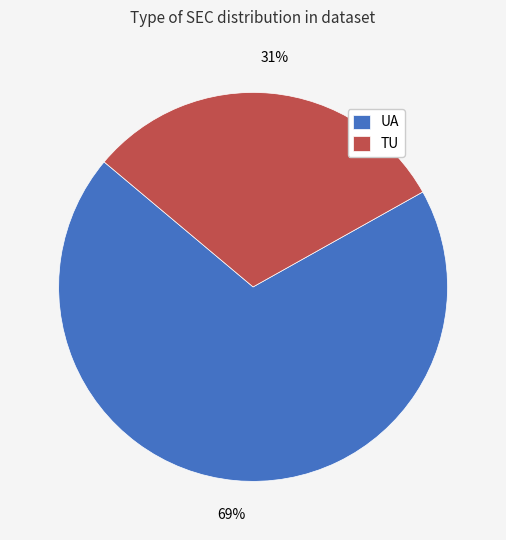

Which category accounts for the majority?

UA